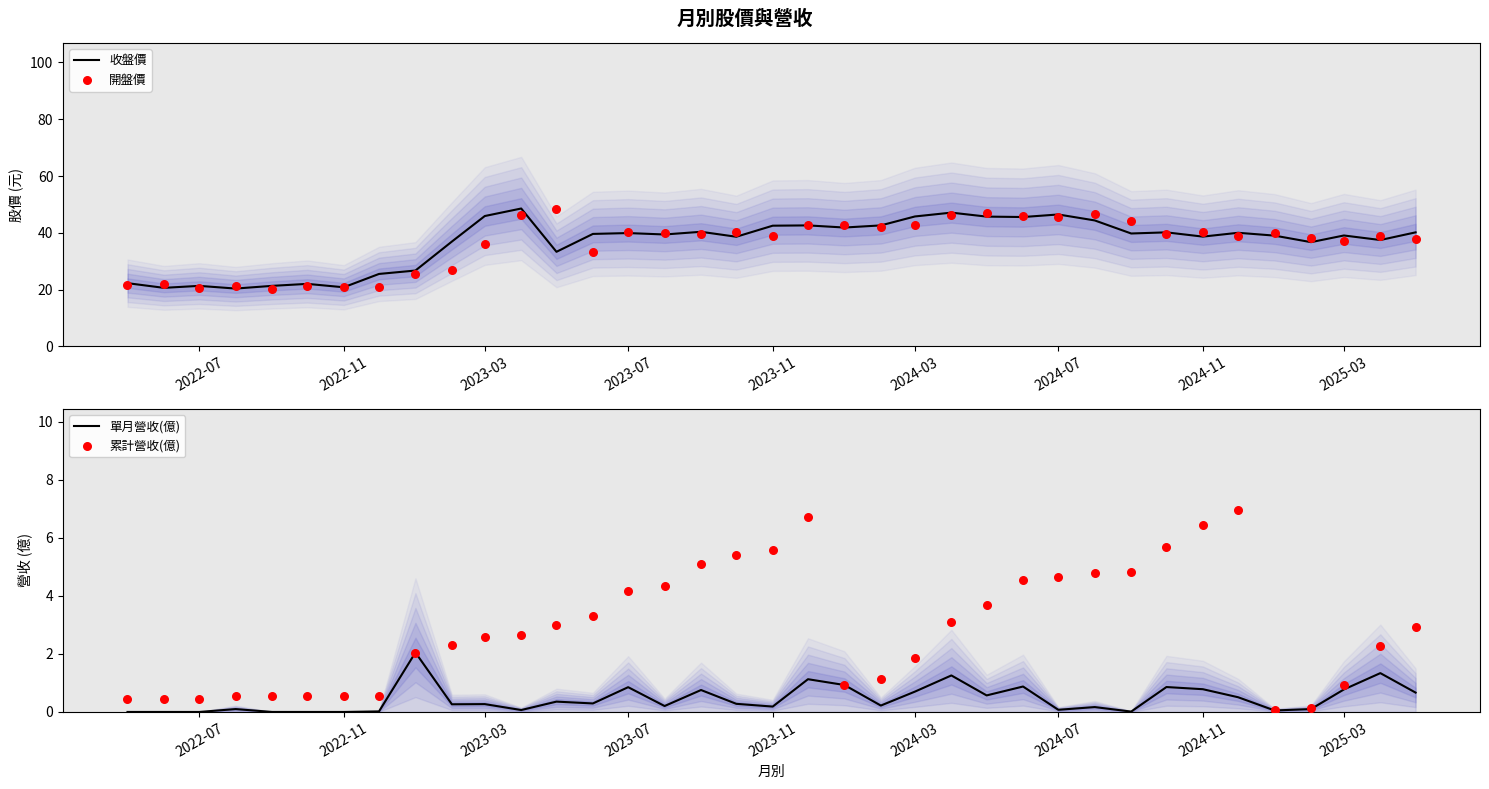

Which series reaches the maximum Y coordinate?

收盤價